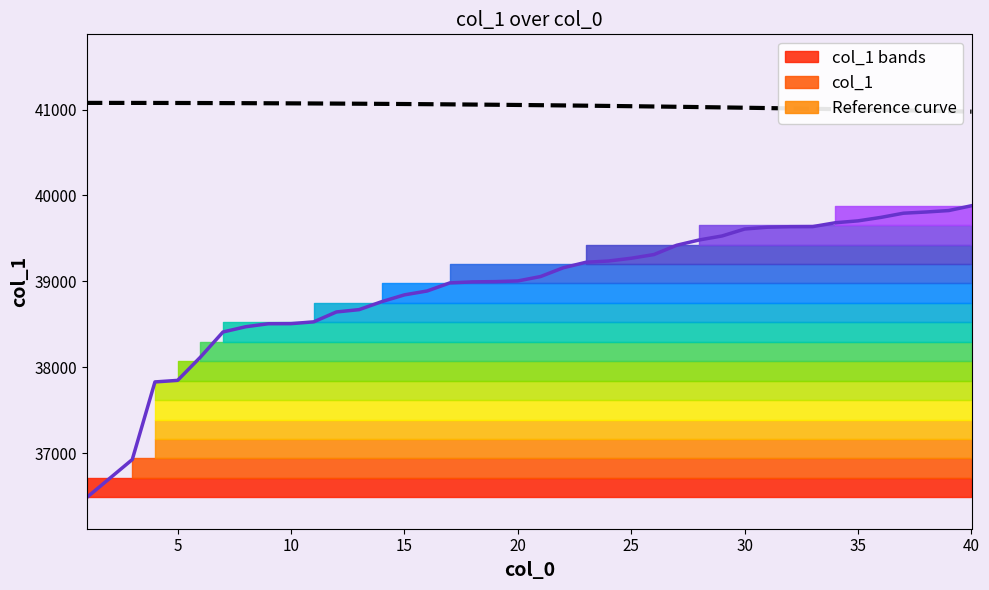

What is the minimum value for Reference curve?

40975.6